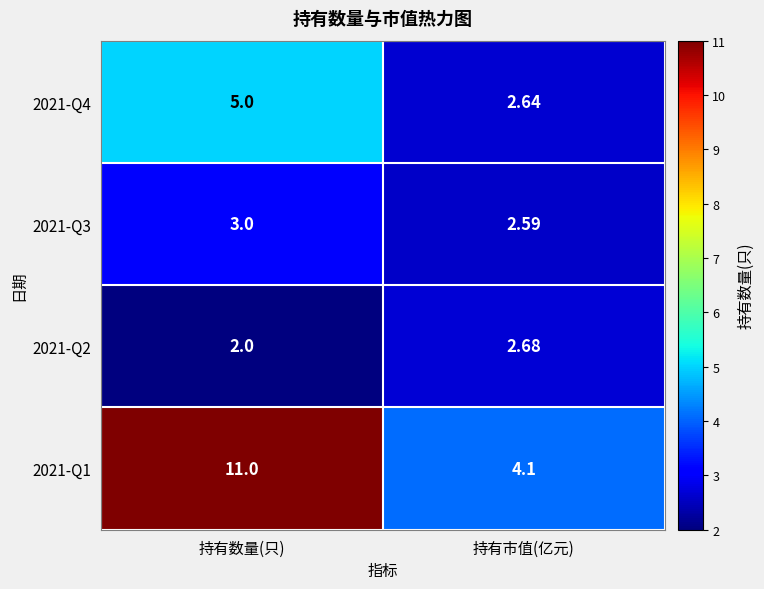

Count the number of categories in the chart.

2